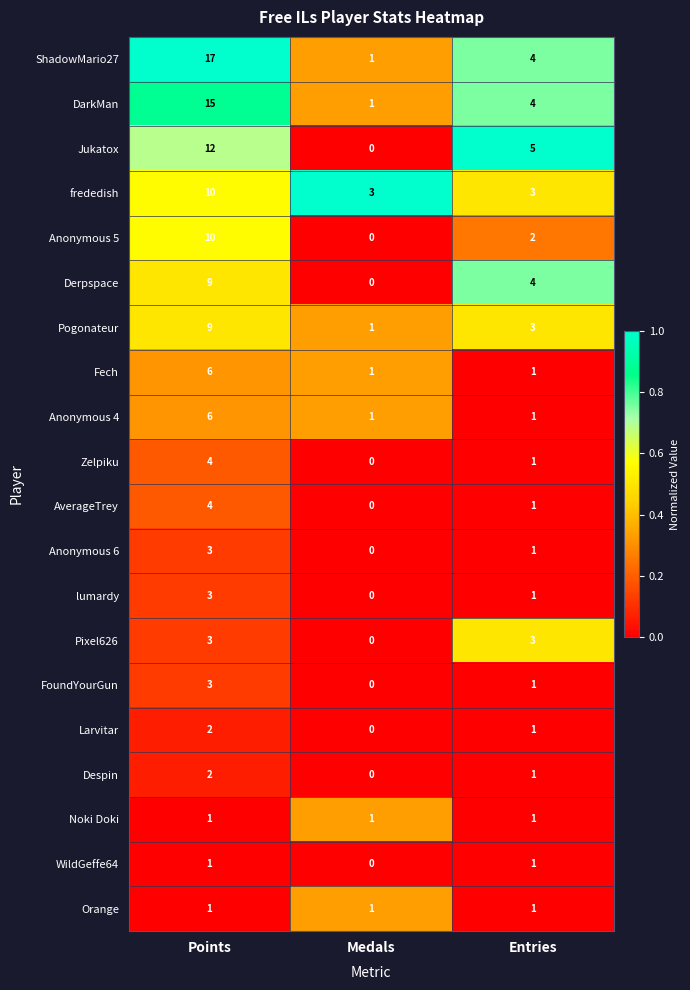

What is the maximum value shown in the chart?

17